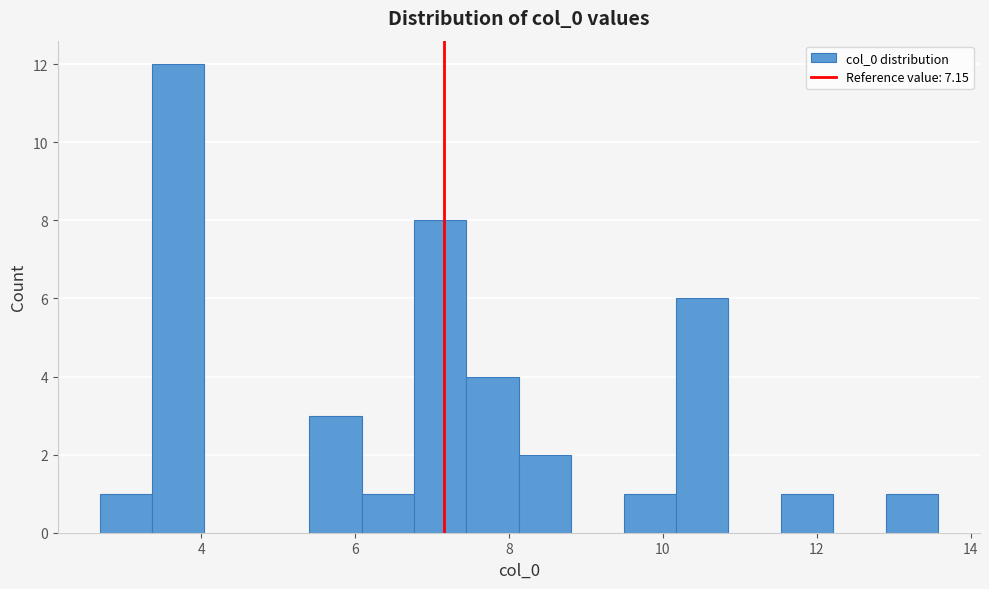

Around what value on the x-axis is the tallest bar? Give the approximate position of its centre, as read against the axis.

3.6